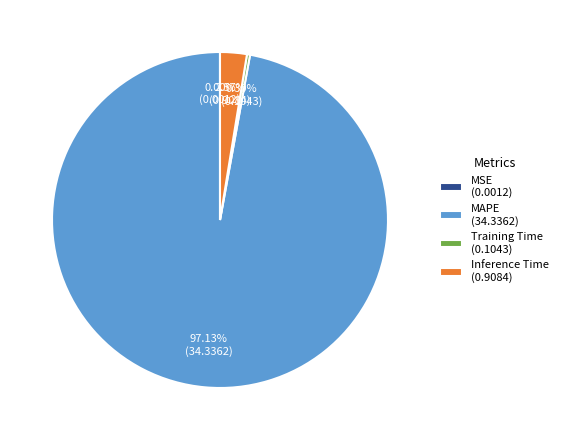

Combined, do MAPE (34.3362) and Inference Time (0.9084) account for over 50%?

Yes